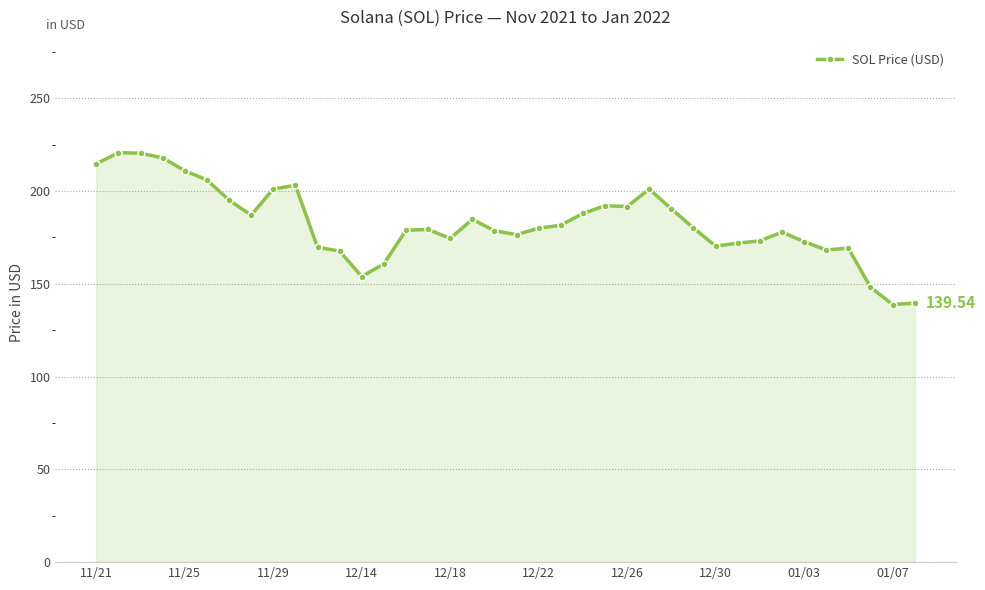

What is the difference between the second highest and minimum values?

81.5